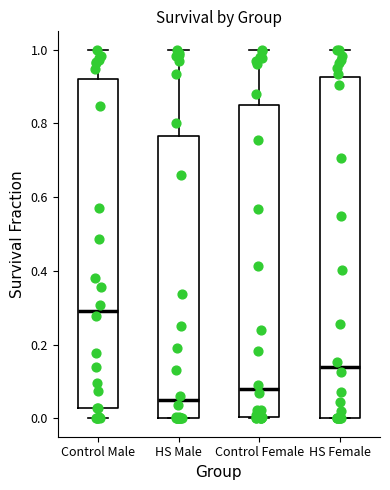

Which box is the tallest, from its lower edge to its upper edge?

HS Female